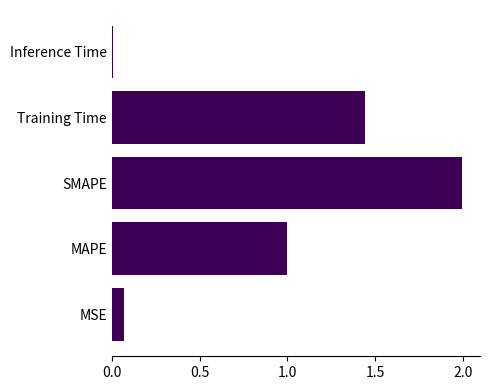

Rank the categories by value from lowest to highest.

Inference Time, MSE, MAPE, Training Time, SMAPE